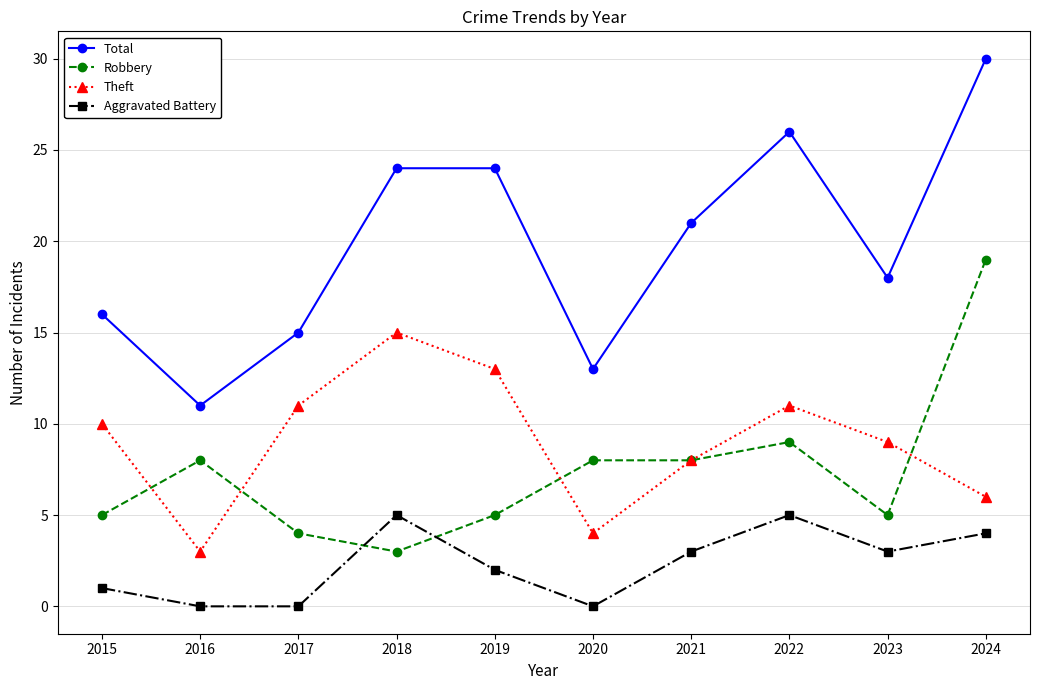

Rank the series at 2018 from lowest to highest value.

Robbery, Aggravated Battery, Theft, Total